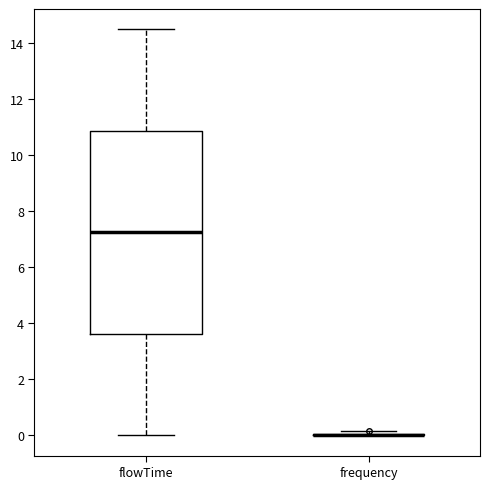

Which box is the tallest, from its lower edge to its upper edge?

flowTime